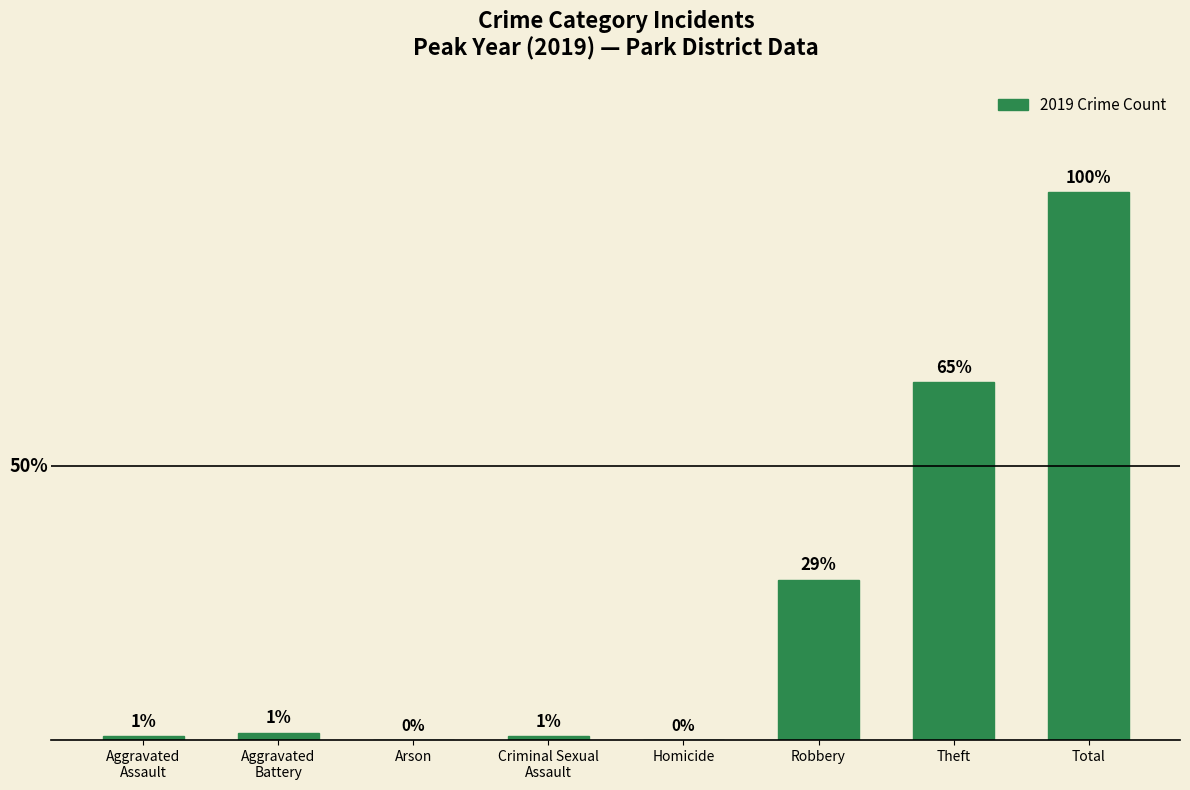

Which label corresponds to the largest value in the chart?

Total